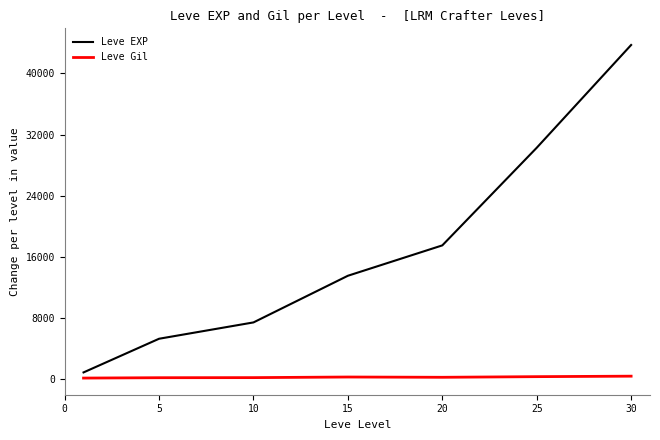

Which series has the largest total across all categories?

Leve EXP